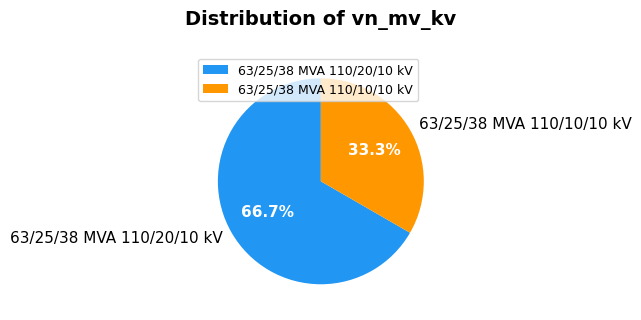

Combined, what portion of the pie is 63/25/38 MVA 110/20/10 kV and 63/25/38 MVA 110/10/10 kV?

100.0%